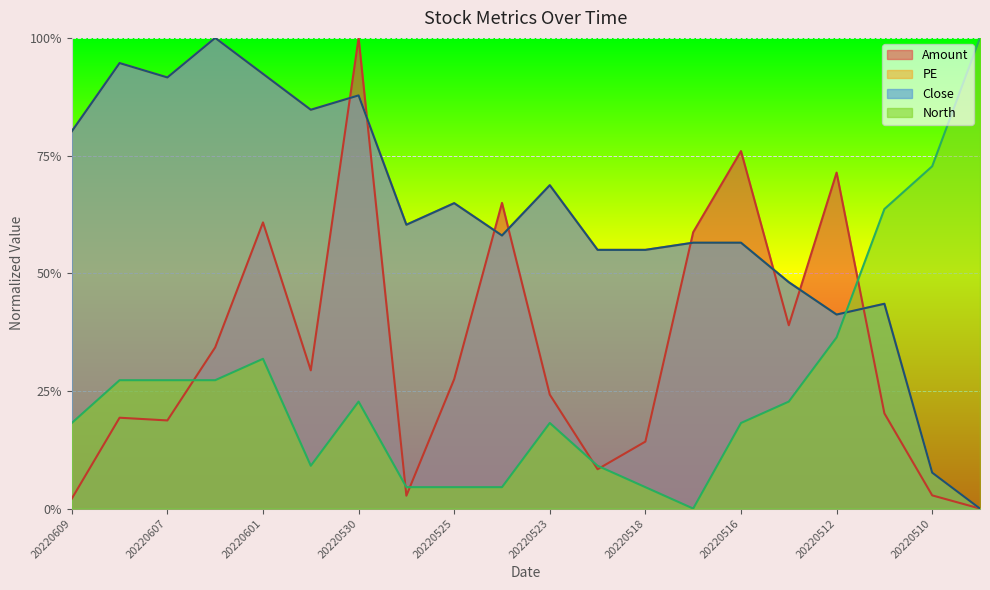

How many data points in Amount are above 0?

19